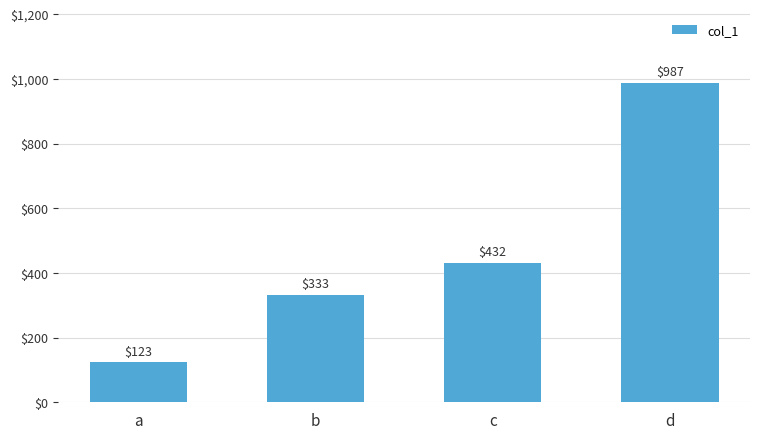

What is the sum of the values at d and c?

1419